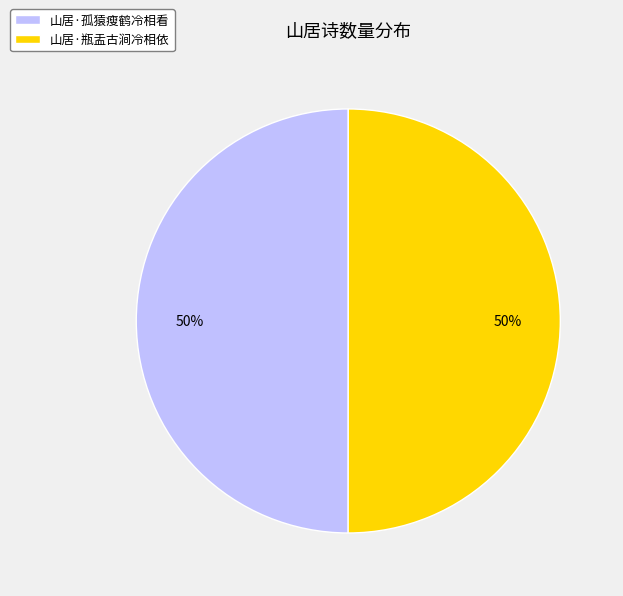

Do 山居·孤猿瘦鹤冷相看 and 山居·瓶盂古涧冷相依 together represent more than half of the pie?

Yes